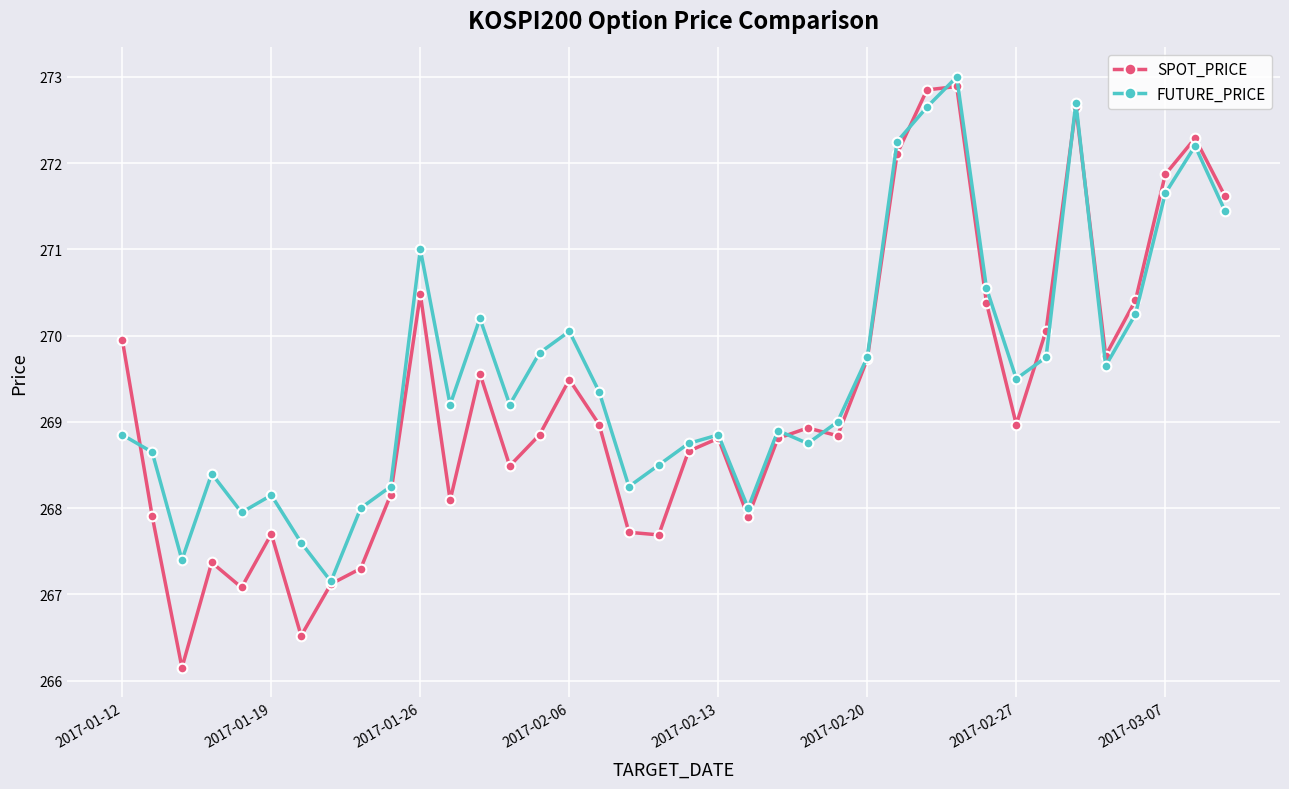

What is the greatest value displayed?

273.0